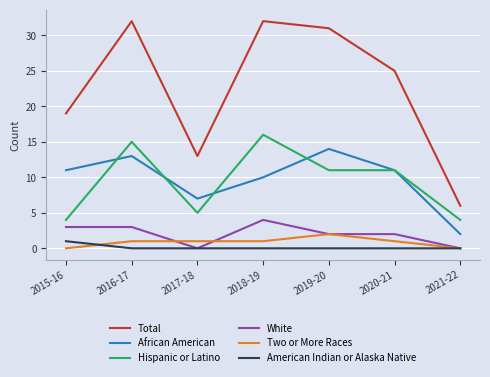

Is the value of Hispanic or Latino at 2018-19 greater than the value of American Indian or Alaska Native at 2020-21?

Yes